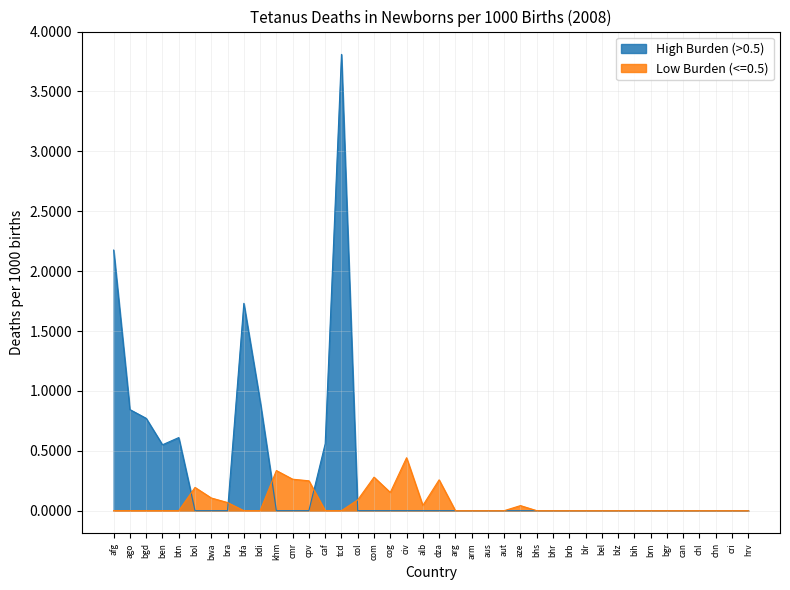

Reading right to left, transcribe all the data shown in this chart.

High Burden (>0.5): 0.0	0.0	0.0	0.0	0.0	0.0	0.0	0.0	0.0	0.0	0.0	0.0	0.0	0.0	0.0	0.0	0.0	0.0	0.0	0.0	0.0	0.0	0.0	0.0	0.0	3.8	0.6	0.0	0.0	0.0	0.9	1.7	0.0	0.0	0.0	0.6	0.6	0.8	0.8	2.2
Low Burden (<=0.5): 0.0	0.0	0.0	0.0	0.0	0.0	0.0	0.0	0.0	0.0	0.0	0.0	0.0	0.0	0.0	0.0	0.0	0.0	0.0	0.3	0.0	0.4	0.2	0.3	0.1	0.0	0.0	0.2	0.3	0.3	0.0	0.0	0.1	0.1	0.2	0.0	0.0	0.0	0.0	0.0